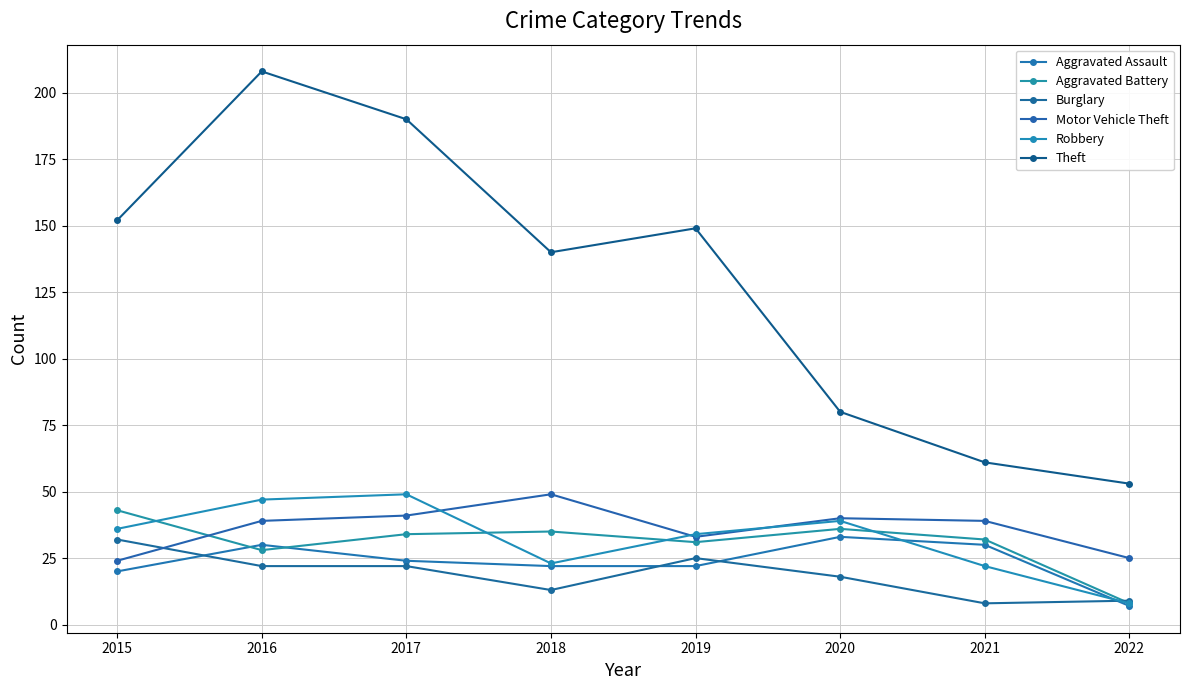

Where is the first local minimum for Aggravated Battery?

2016